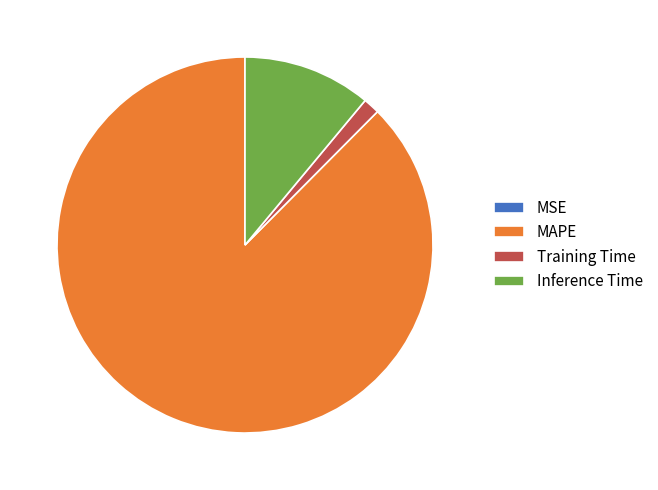

The Inference Time slice represents 17% of the pie. True or false?

False